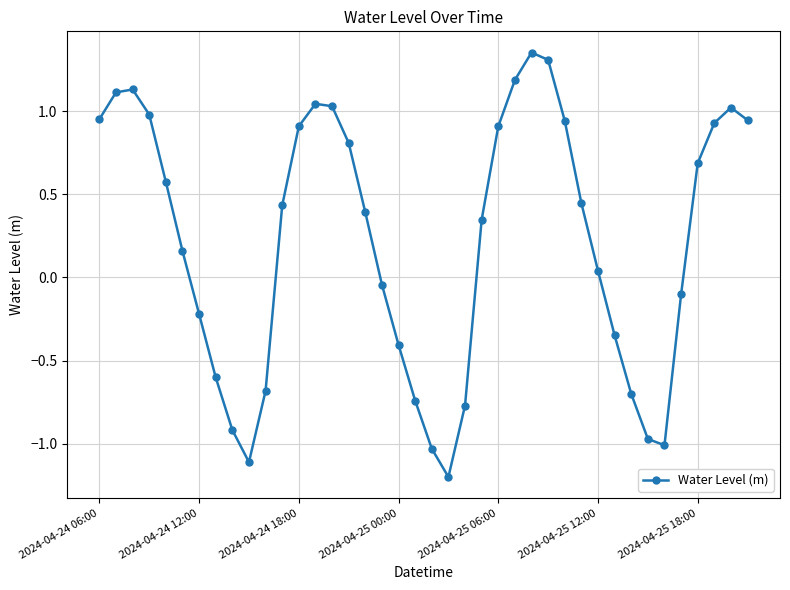

True or false: there are more than 0 points higher than both neighbors.

True